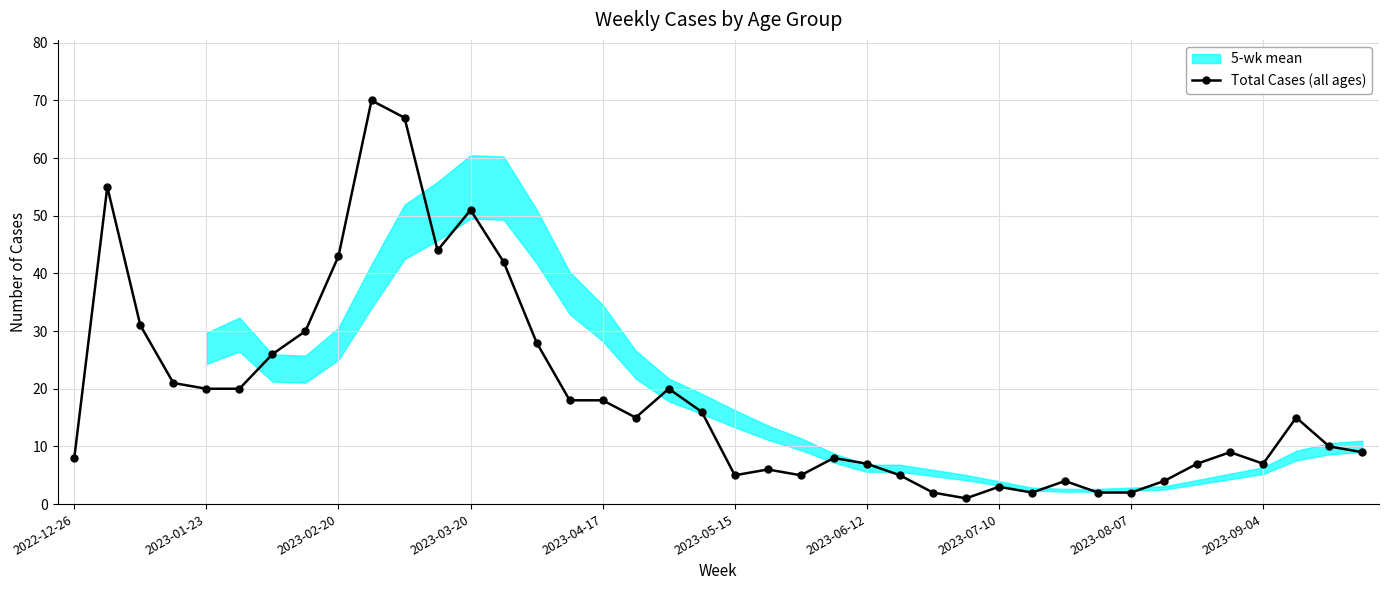

Is it true that Total Cases (all ages) equals 3 at 2022-12-26?

False